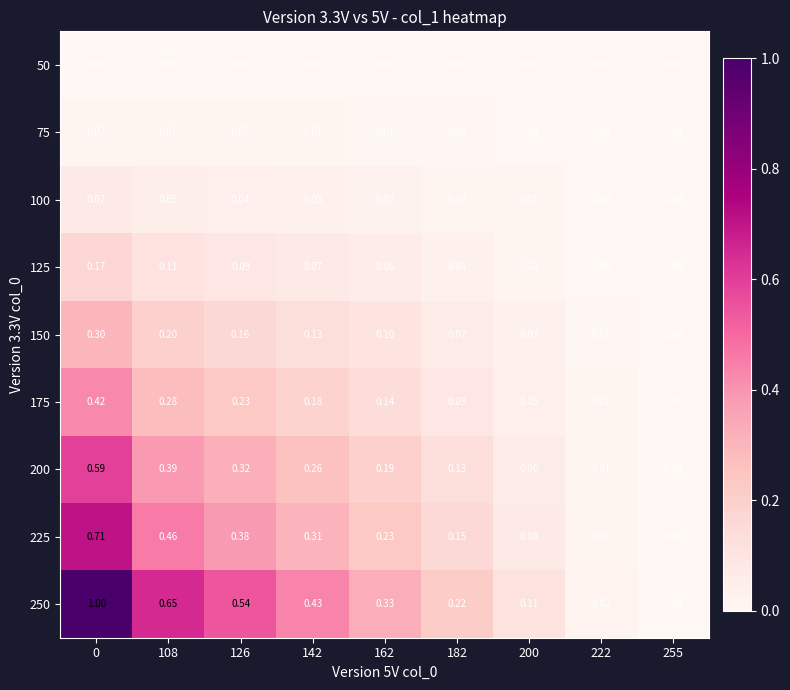

Which series changed the most between 0 and 255?

250